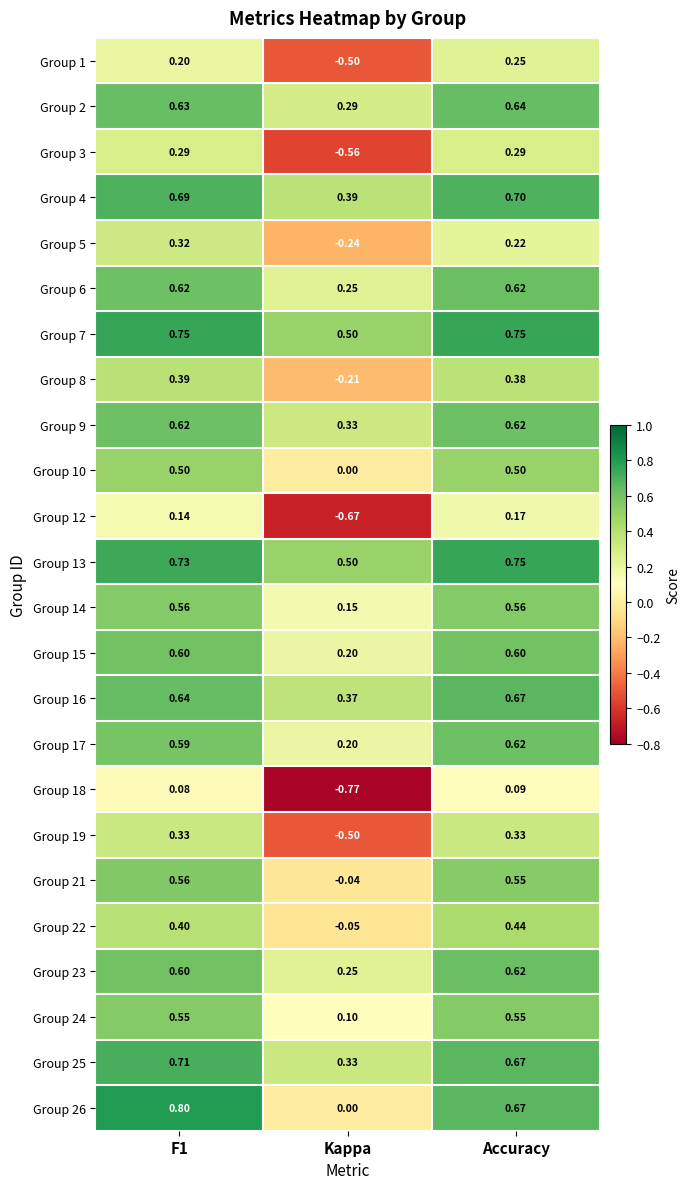

At which label does Group 16 reach its minimum?

Kappa